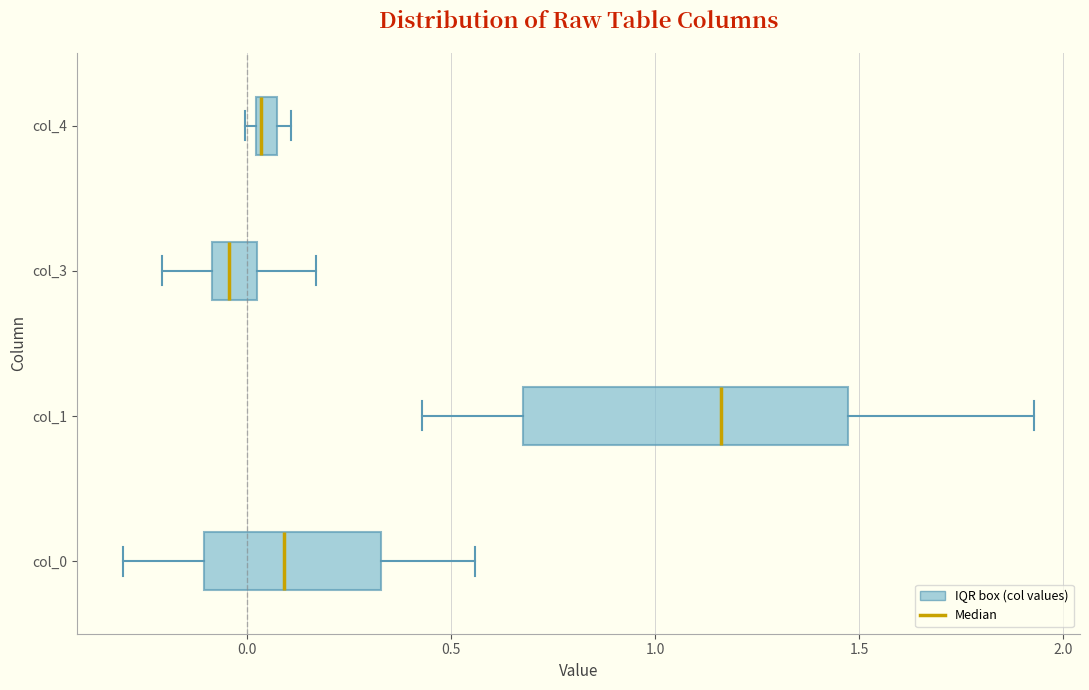

Which box is the widest, from its left edge to its right edge?

col_1